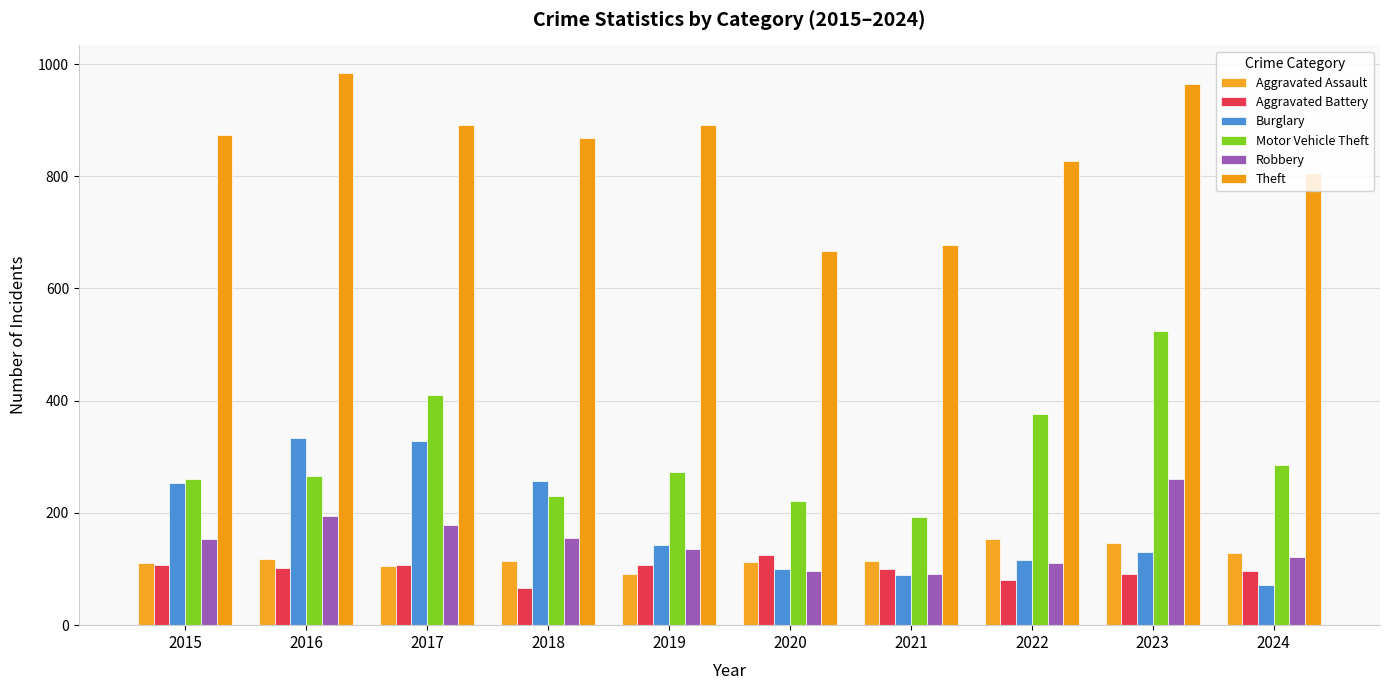

Is the value of Burglary at 2020 greater than the value of Theft at 2020?

No